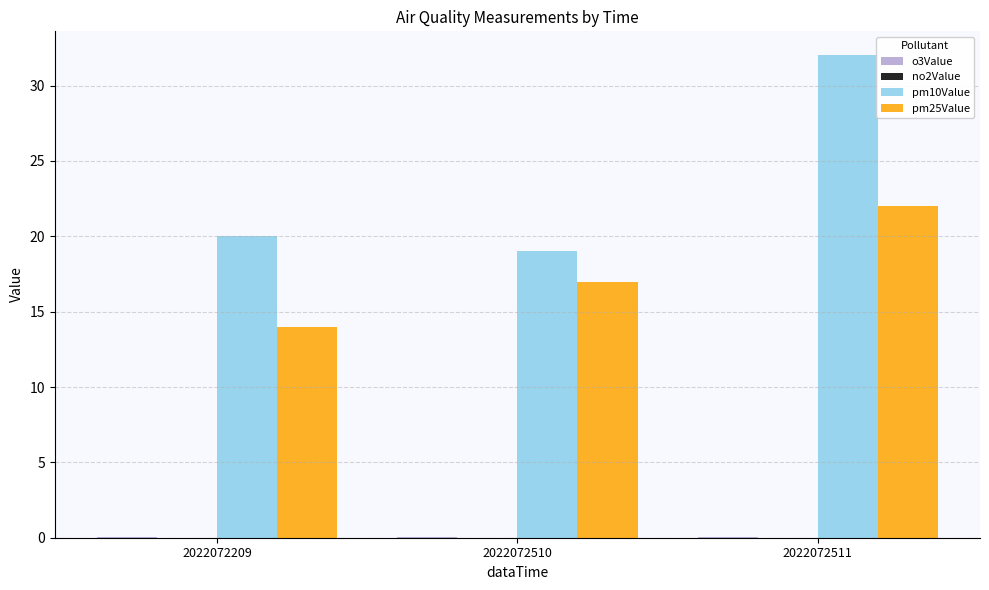

At which category is the sum across all series the highest?

2022072511